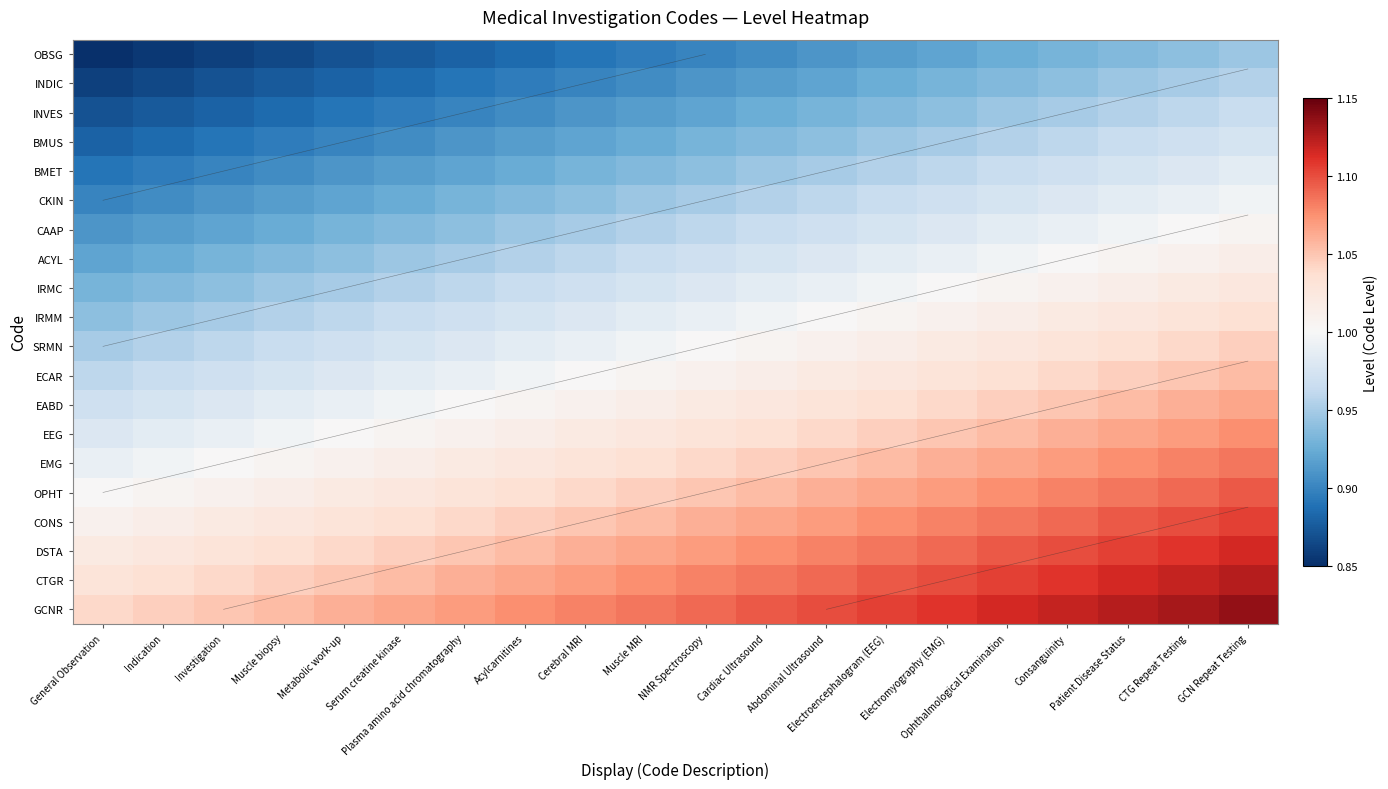

Rank the categories by BMUS value from highest to lowest.

GCN Repeat Testing, CTG Repeat Testing, Patient Disease Status, Consanguinity, Ophthalmological Examination, Electromyography (EMG), Electroencephalogram (EEG), Abdominal Ultrasound, Cardiac Ultrasound, NMR Spectroscopy, Muscle MRI, Cerebral MRI, Acylcarnitines, Plasma amino acid chromatography, Serum creatine kinase, Metabolic work-up, Muscle biopsy, Investigation, Indication, General Observation